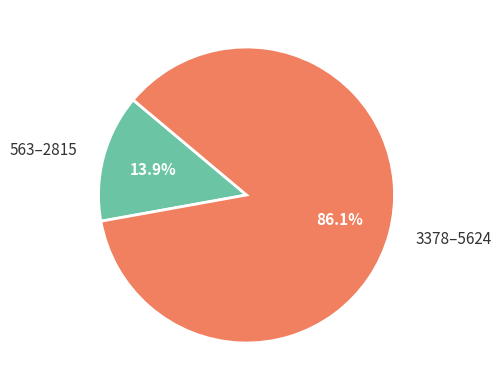

Approximately how many times larger is the value at 3378–5624 compared to 563–2815?

6.2